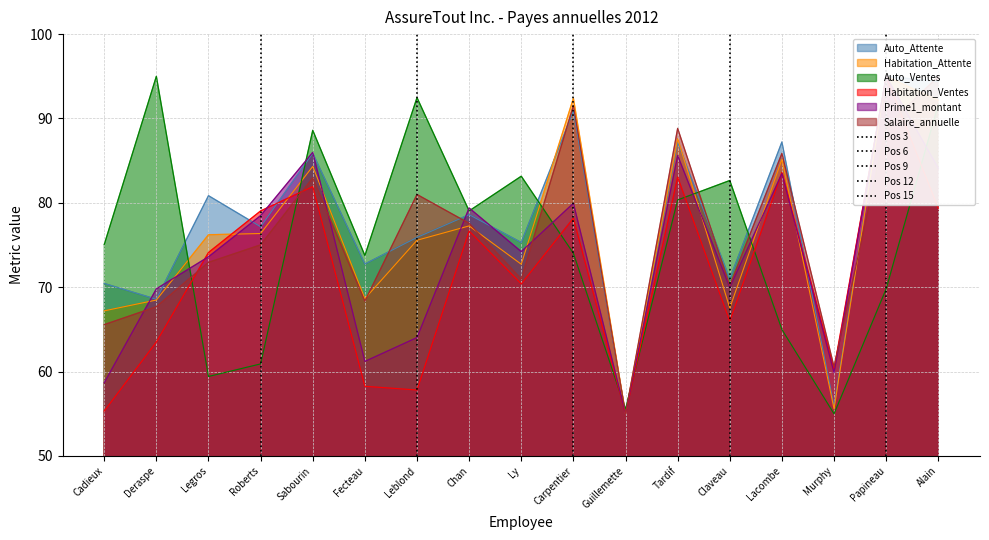

What is the minimum value for Auto_Ventes?

55.0